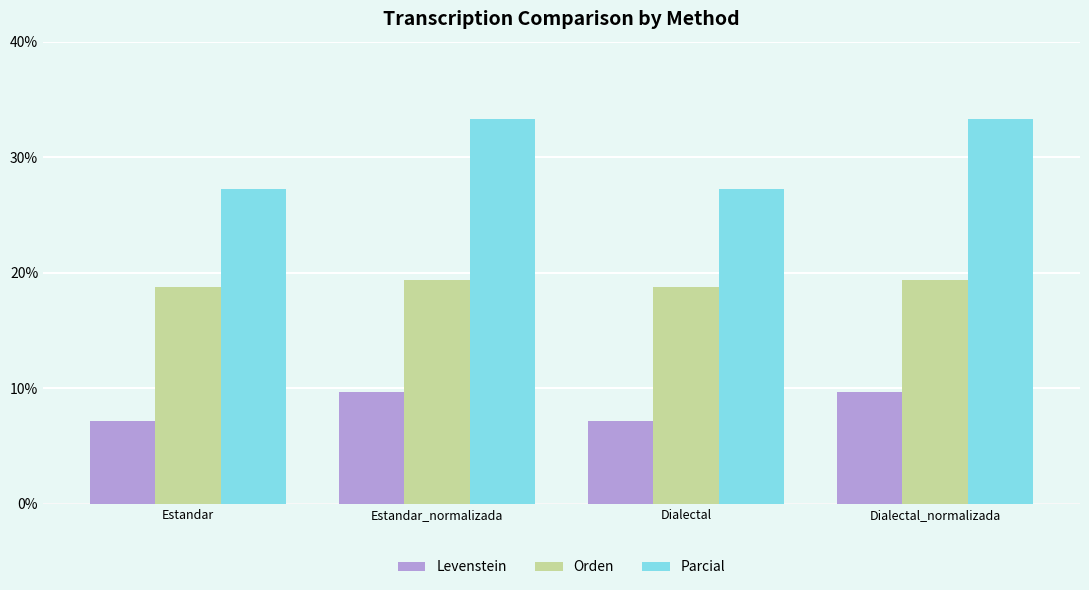

What is the value of the Levenstein bar at the 3rd from the left?

7.1